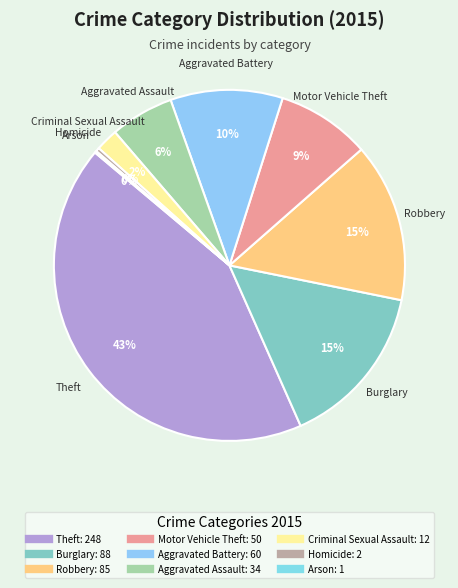

Approximately how many times larger is the value at Robbery compared to Homicide?

42.5